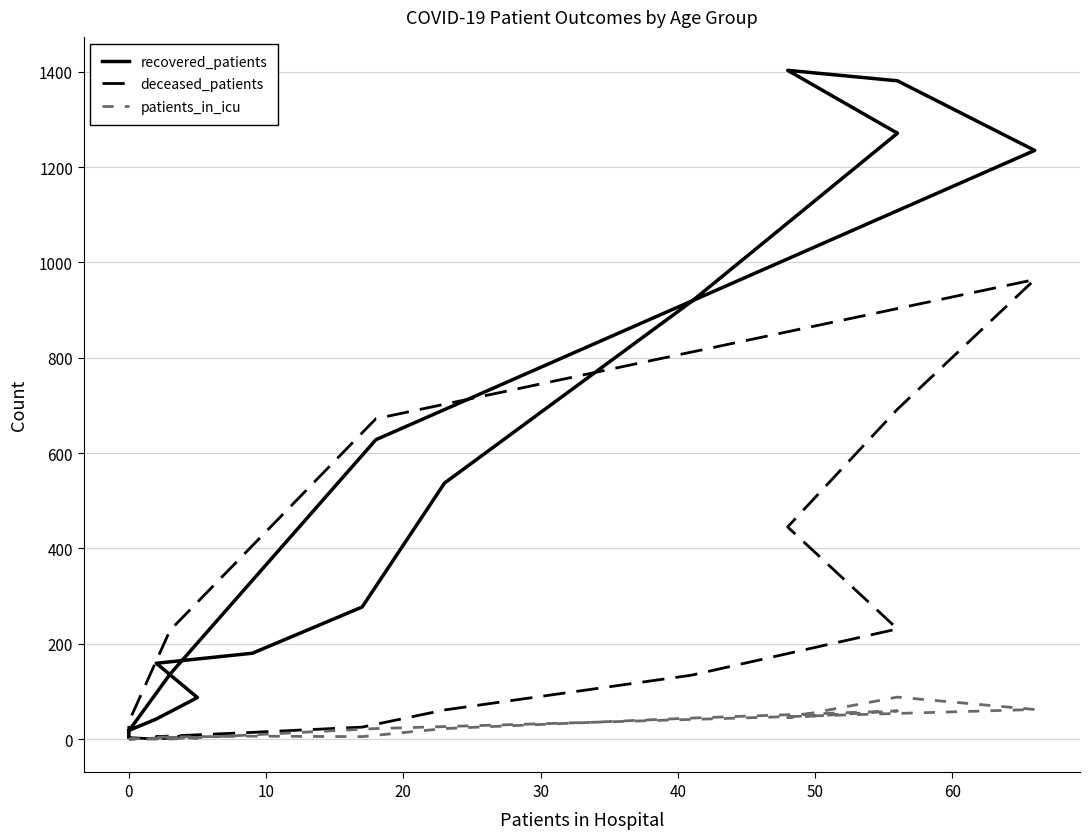

What is the label of the 10th point from the right?

50